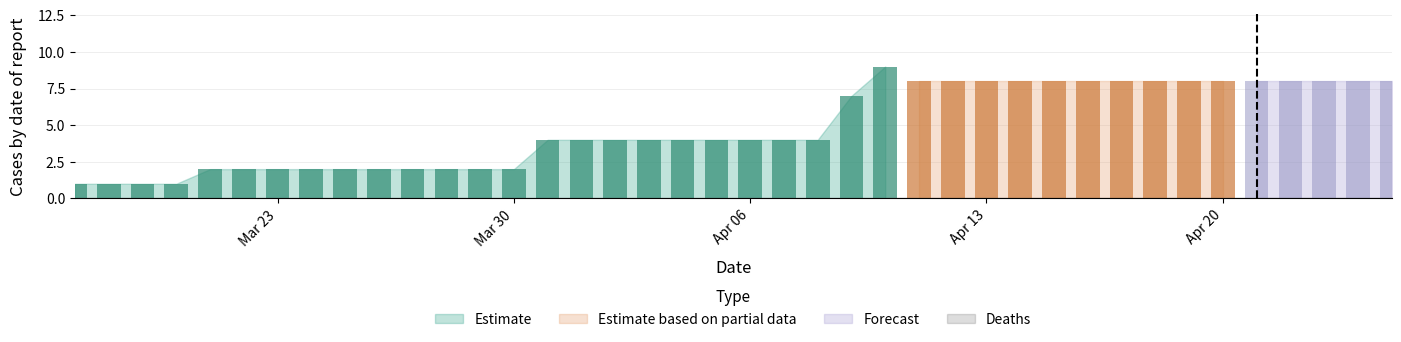

Does the chart contain stacked bars?

No